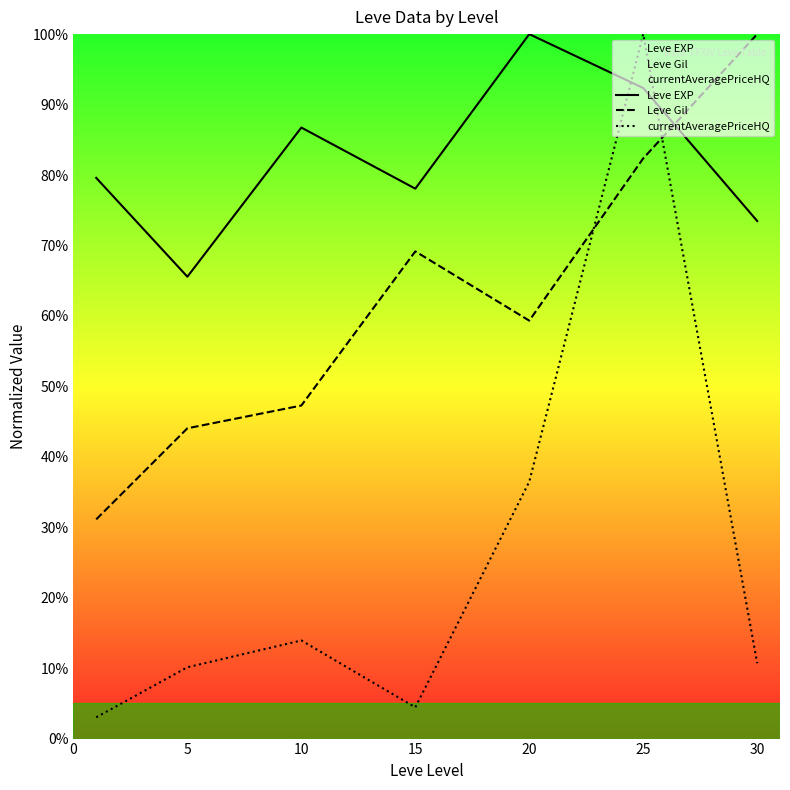

Read the currentAveragePriceHQ value at 30.

10.7